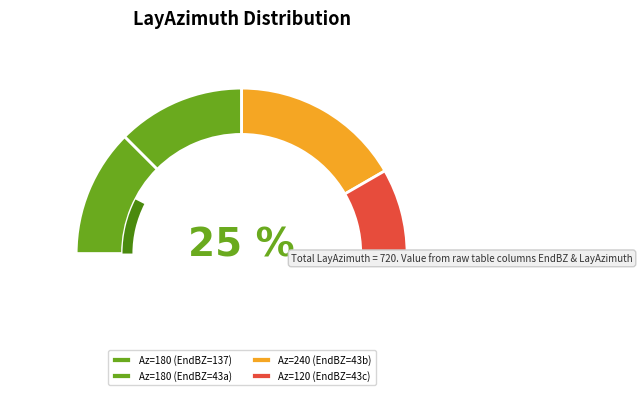

Which category has the smallest portion of the pie?

43